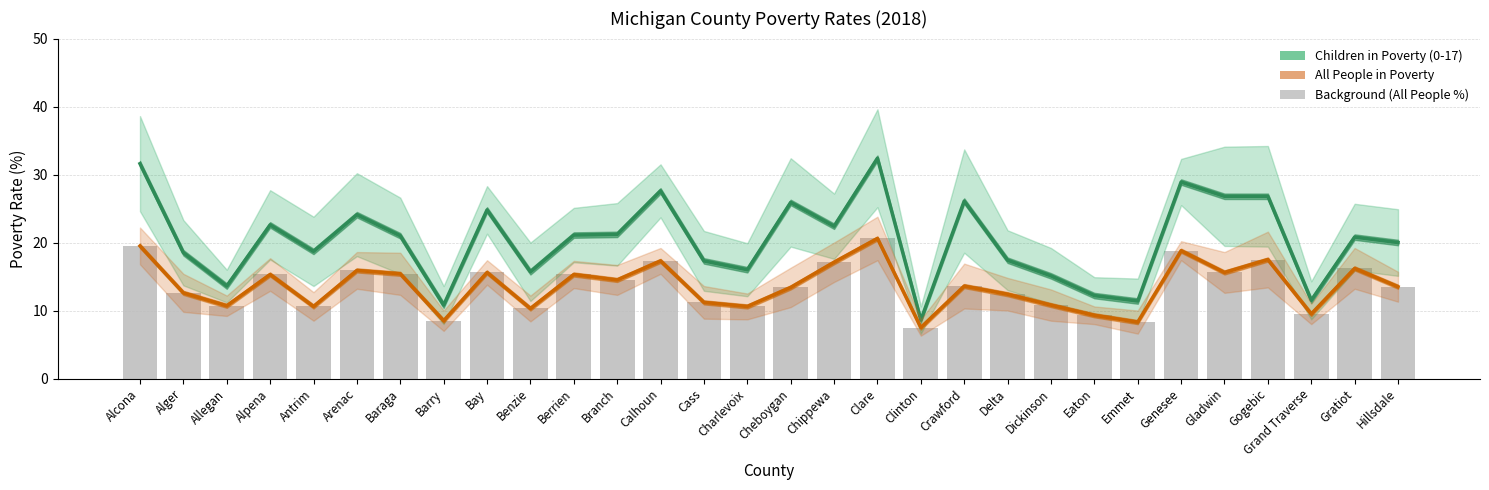

How many categories are shown in the chart?

30